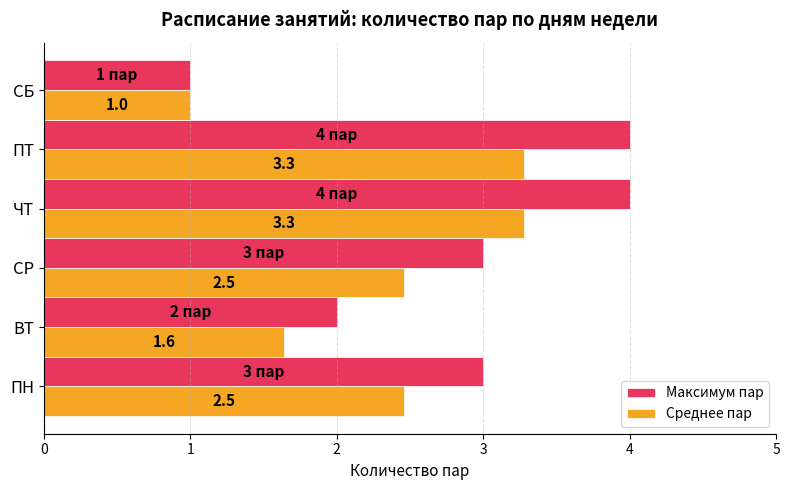

Rank the series at ВТ from highest to lowest value.

Максимум пар, Среднее пар